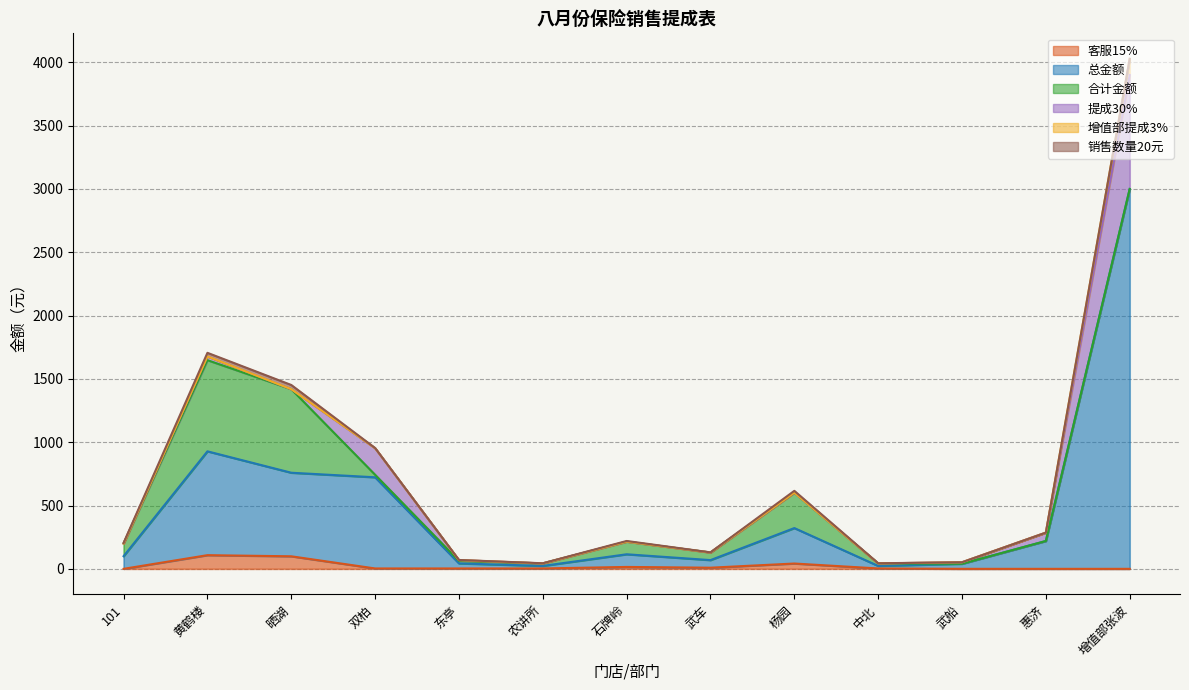

At which category is the sum across all series the highest?

增值部张波